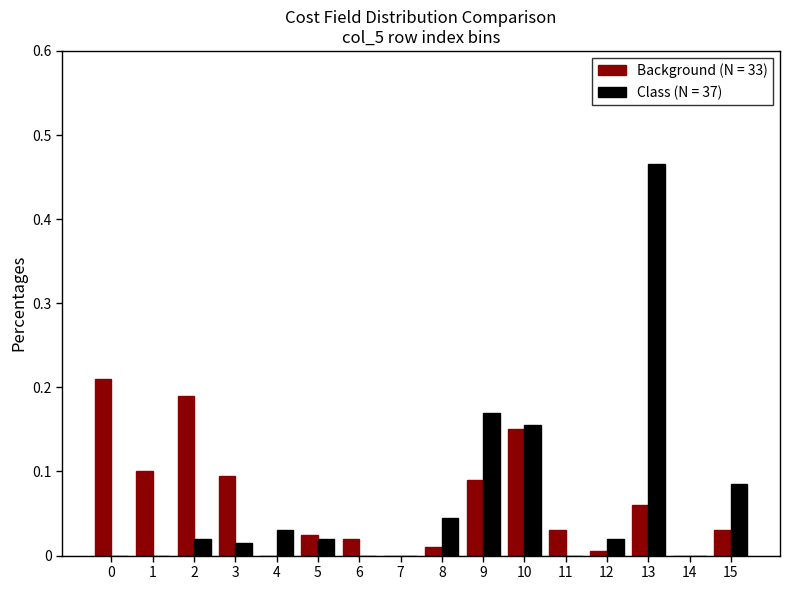

Which category has the highest value in the Class (N = 37) series?

13